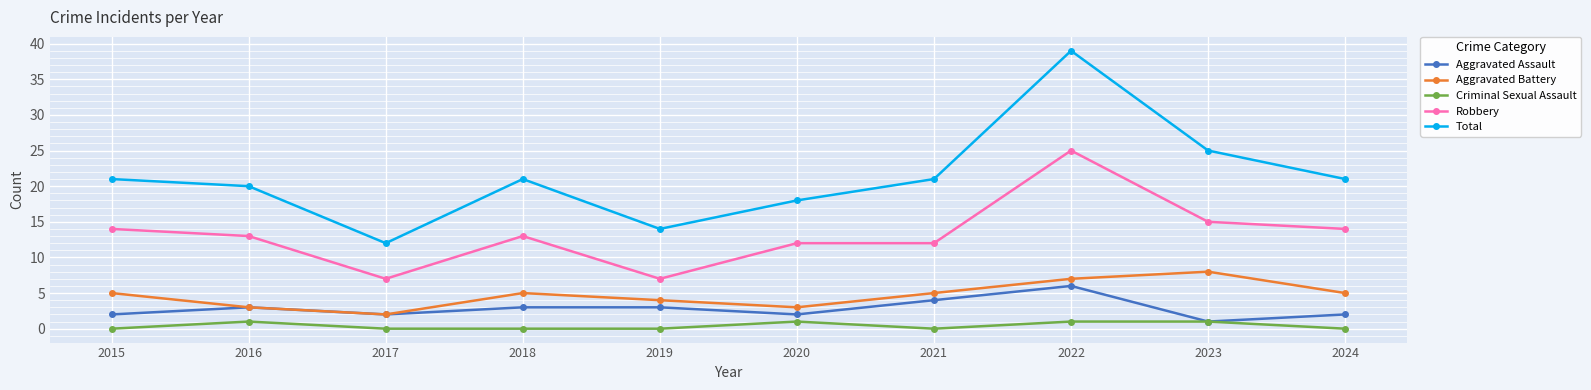

At which category does Robbery reach its first local valley?

2017